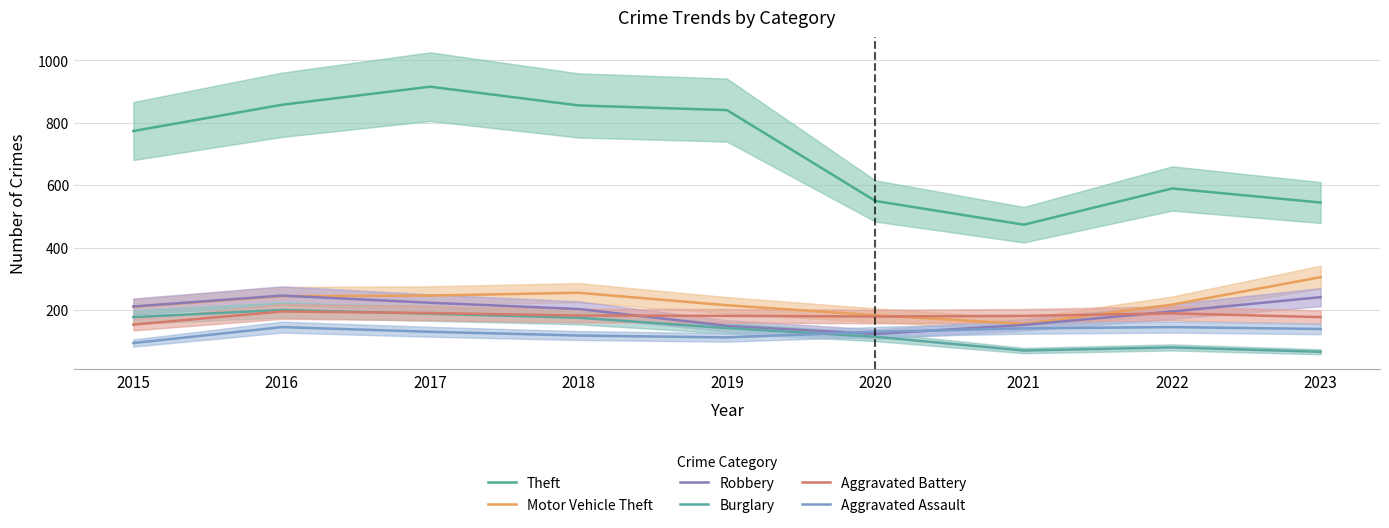

Which series ends up on top after the final intersection of Robbery and Motor Vehicle Theft?

Motor Vehicle Theft